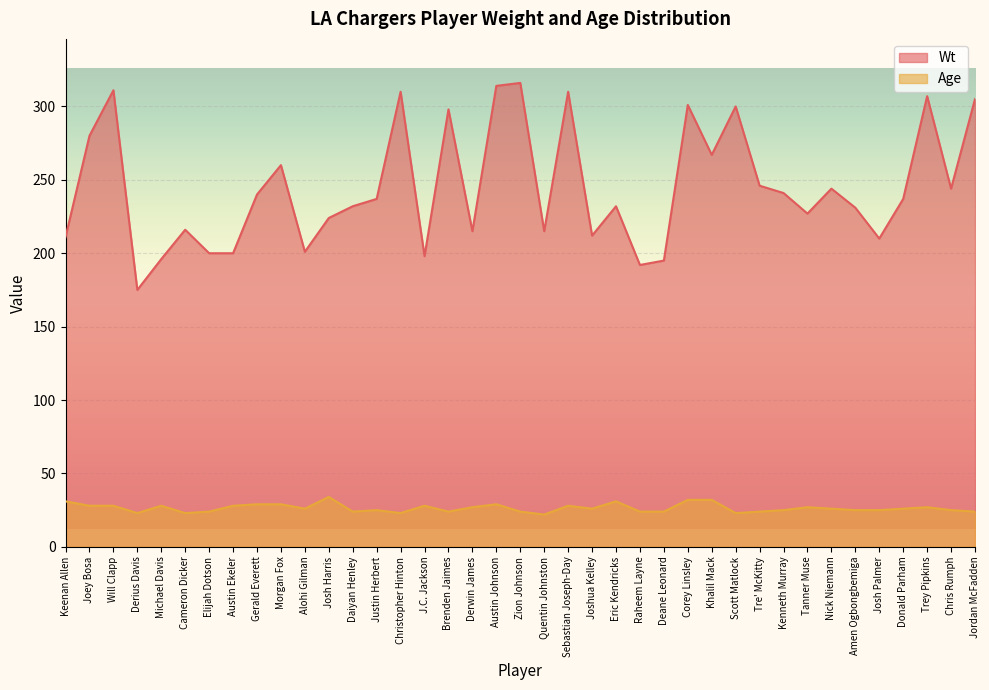

How many lines are shown in the chart?

2